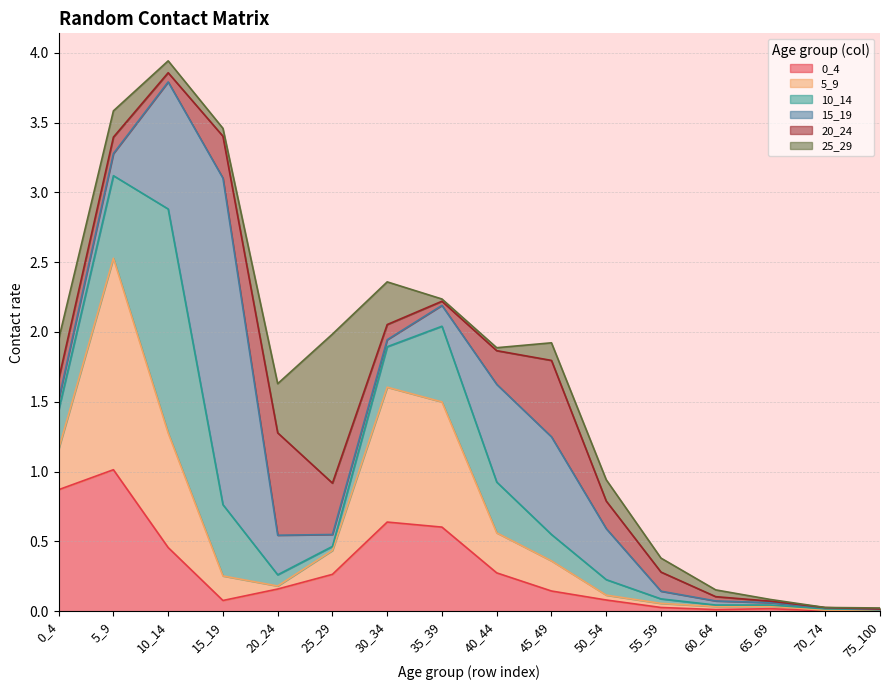

Rank the series by their maximum value, from lowest to highest.

20_24, 0_4, 25_29, 5_9, 10_14, 15_19